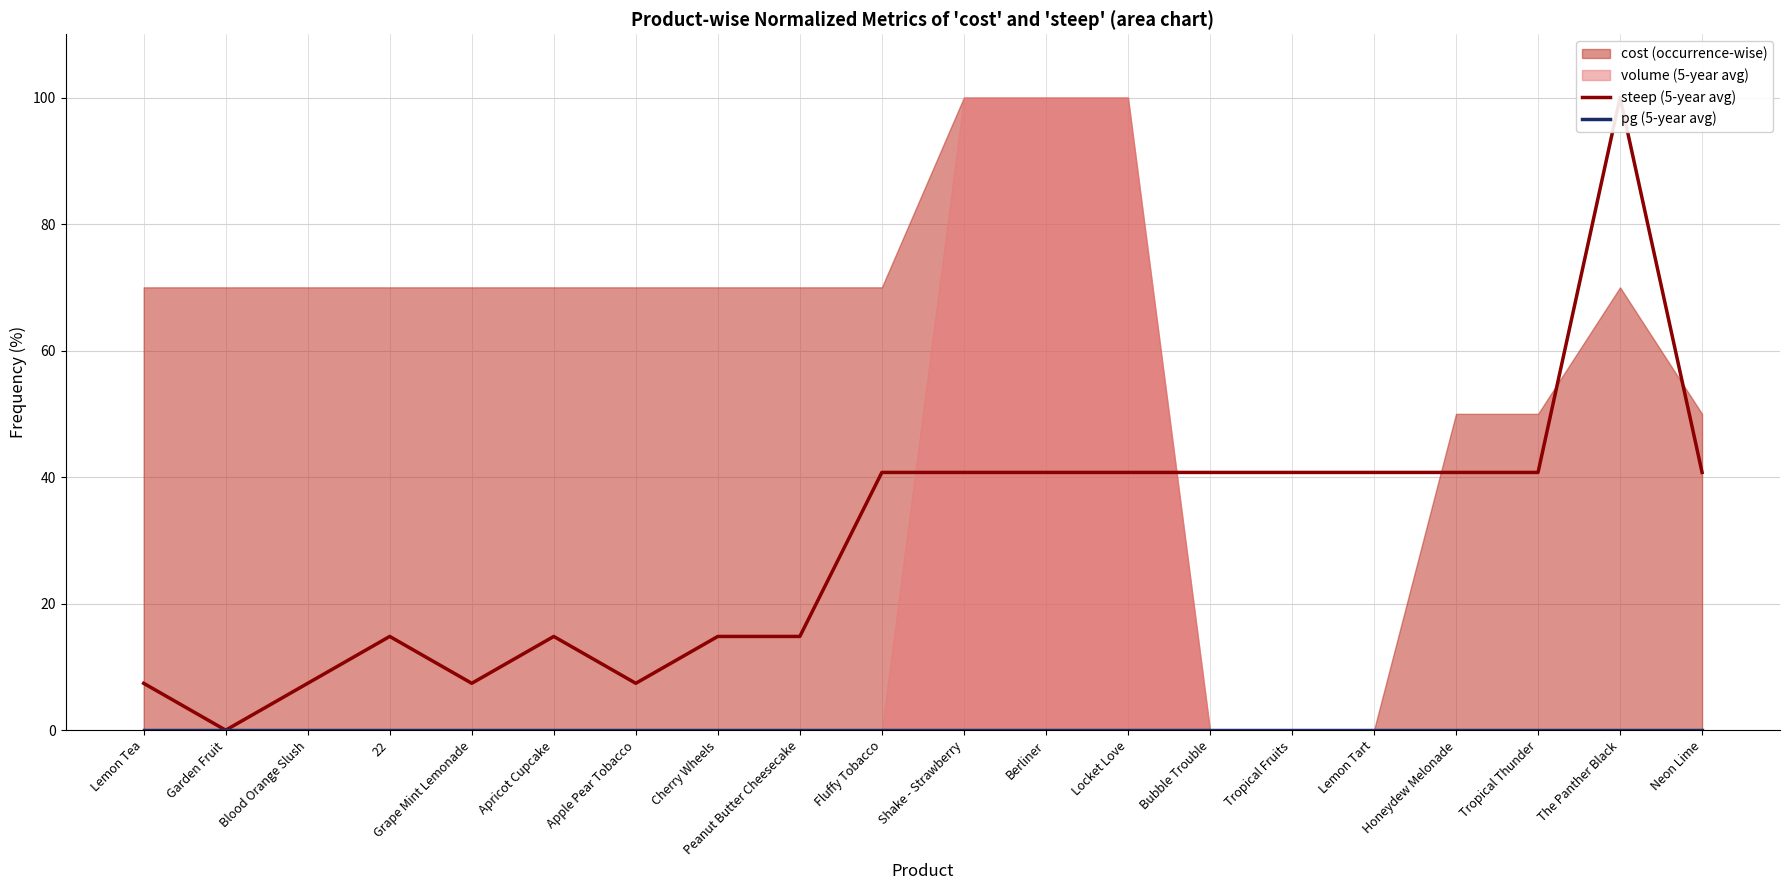

True or false: pg (5-year avg) and steep (5-year avg) intersect in this chart.

False